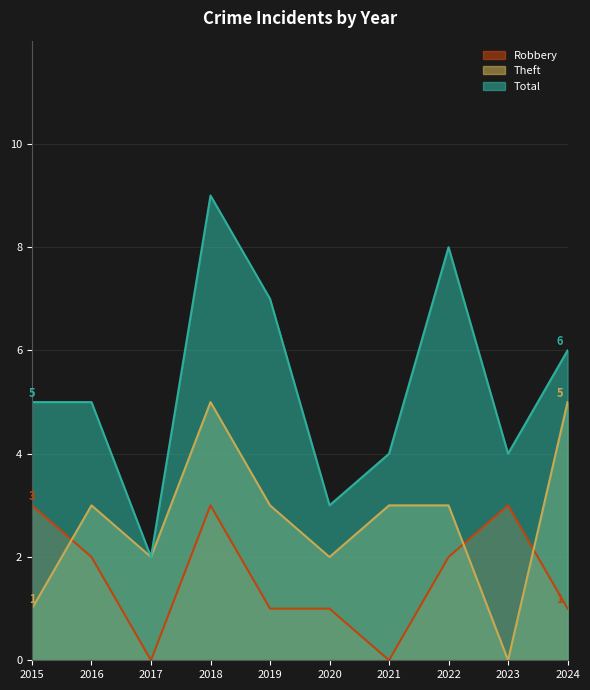

Is it true that Theft equals 1 at 2017?

False